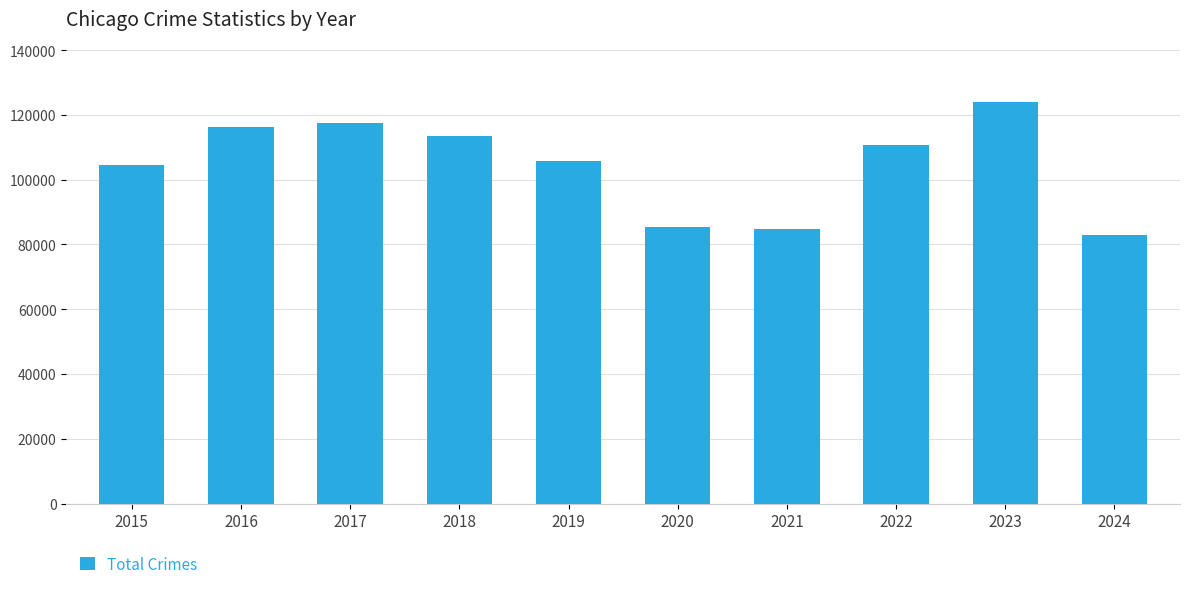

At which category does the chart reach its minimum across all series?

2024